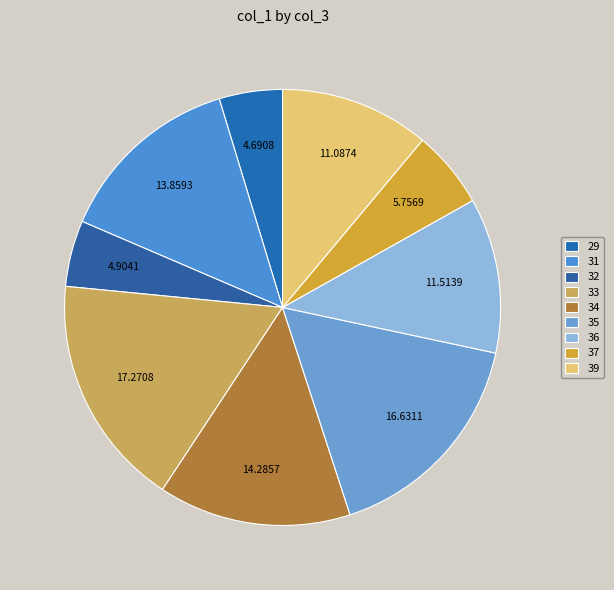

Which slice is the largest?

33